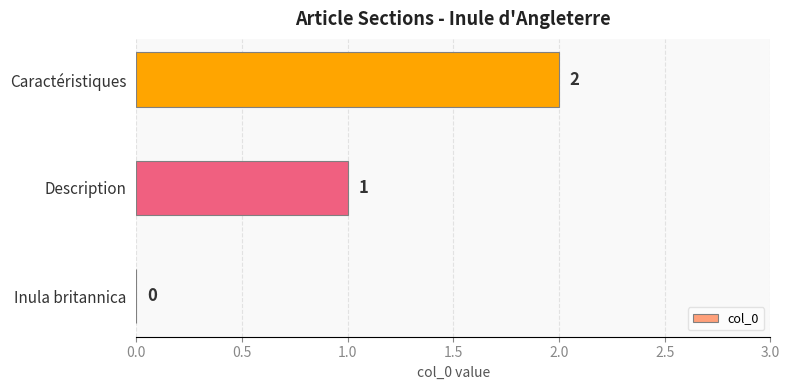

Does the chart contain stacked bars?

No